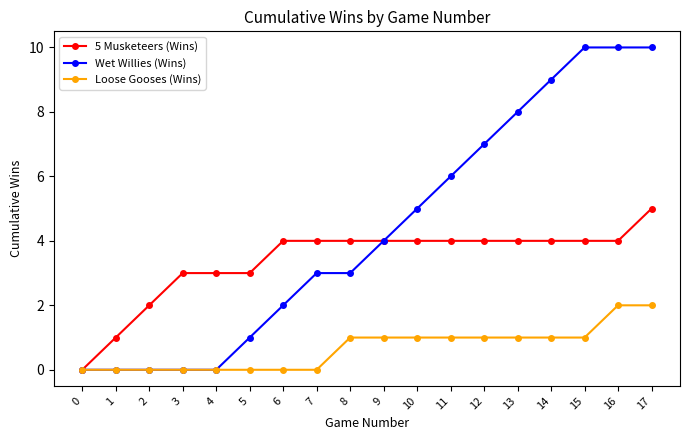

Which series has the largest range (max minus min)?

Wet Willies (Wins)